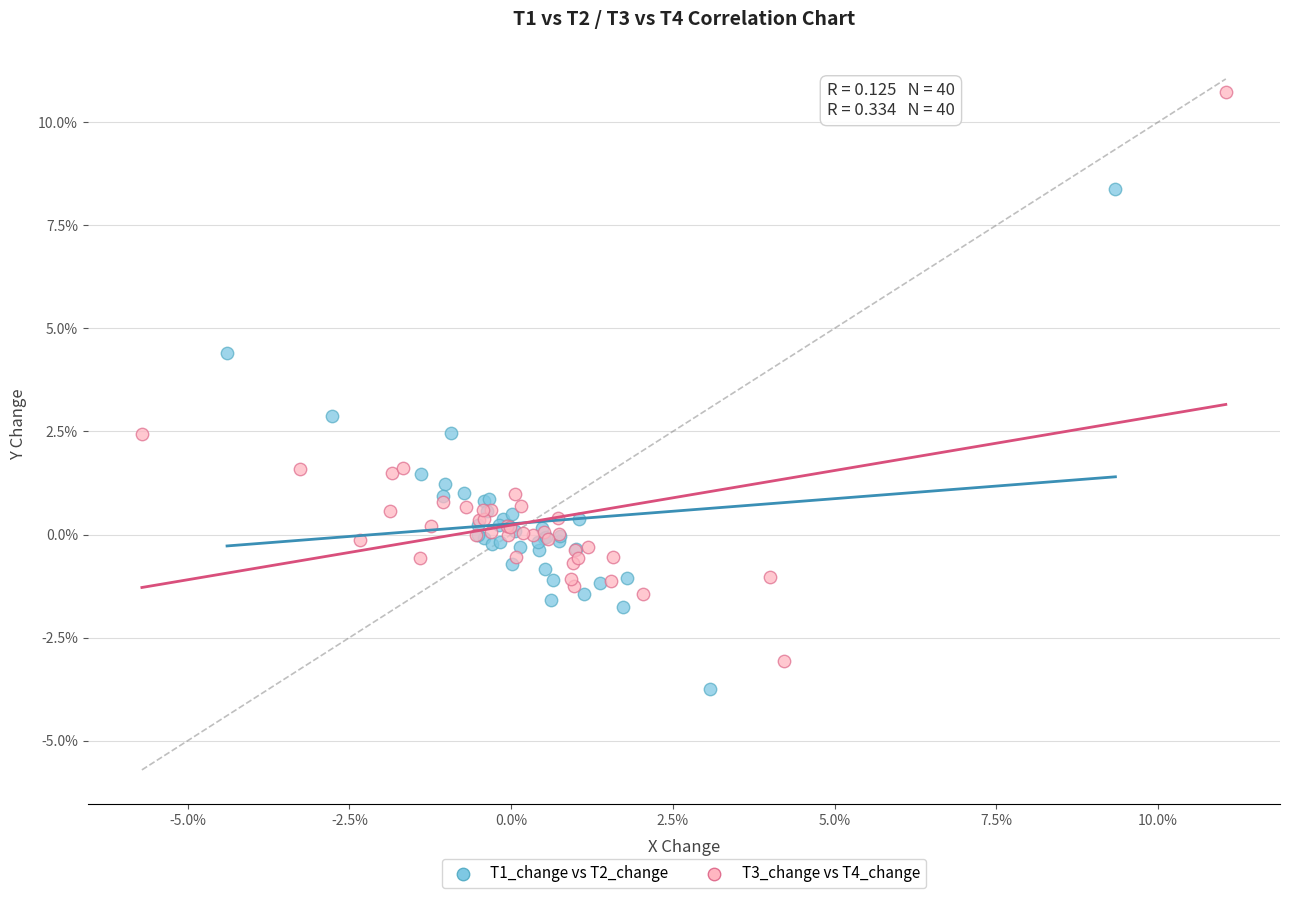

Which series reaches the maximum Y coordinate?

T3_change vs T4_change